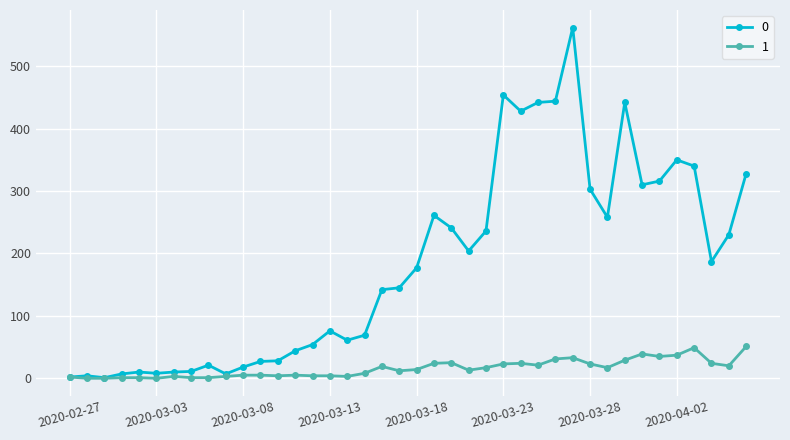

True or false: 1 has more than 2 points higher than both neighbors.

True